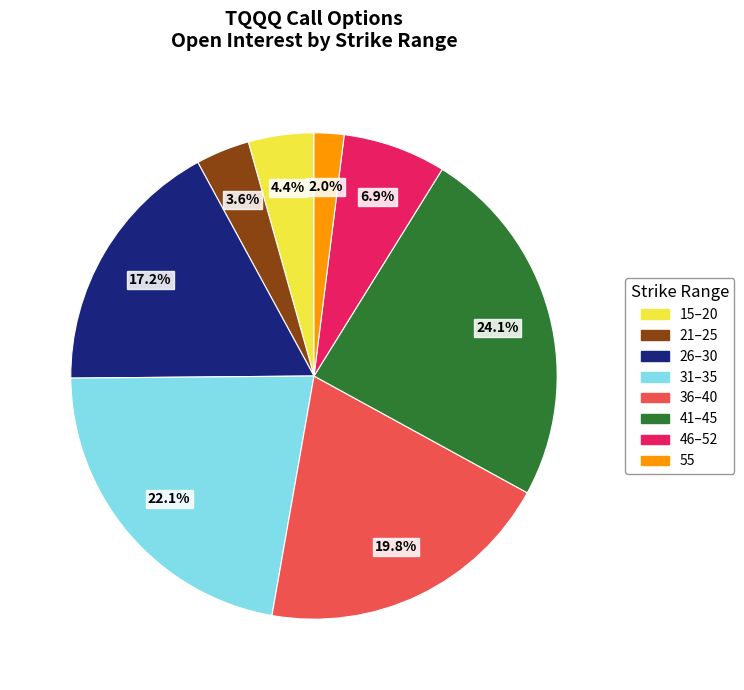

Is there a majority slice in this chart?

No